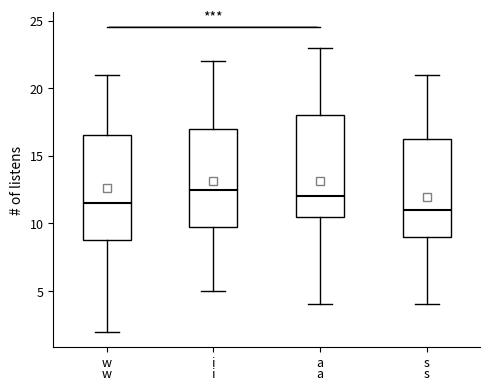

Where does the upper whisker of the box for s end on the y-axis? The values are not printed on the chart, so give them approximately, as read against the axis.

21.0